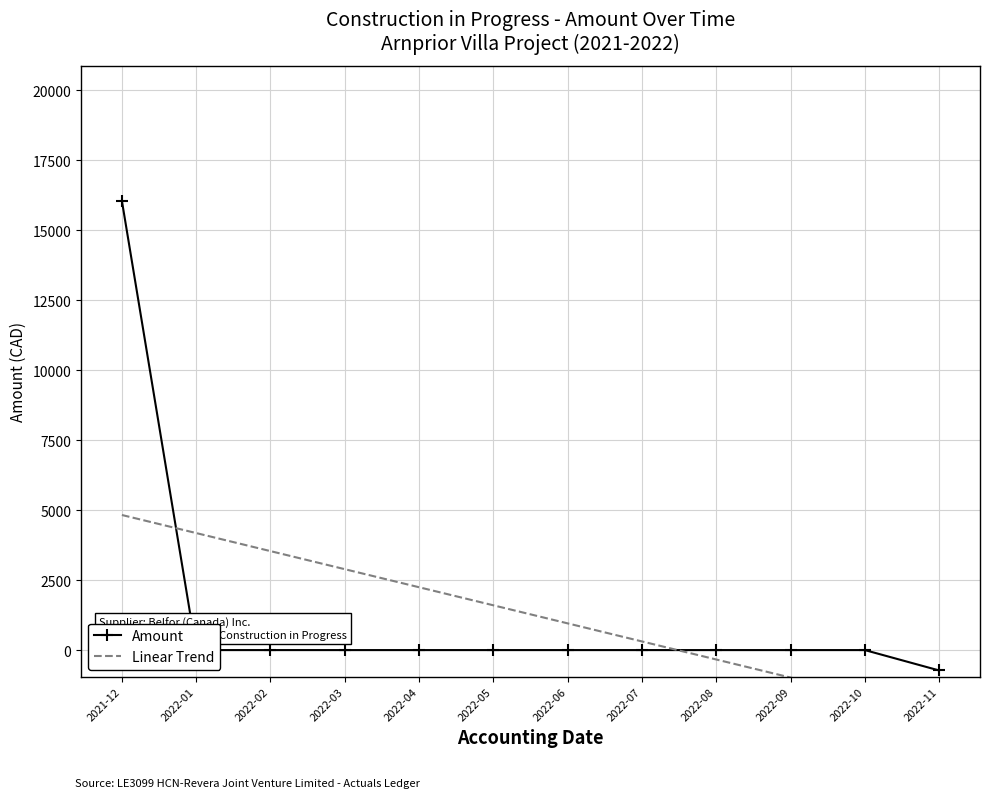

What is the spread (max minus min) of values at 2022-06?

954.3